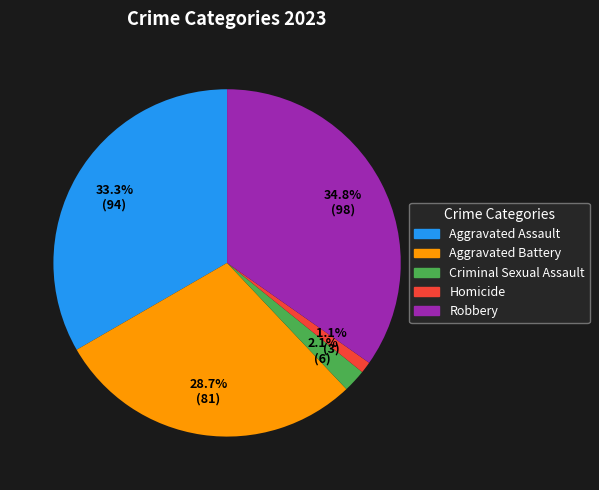

Combined, do Aggravated Battery and Robbery account for over 50%?

Yes